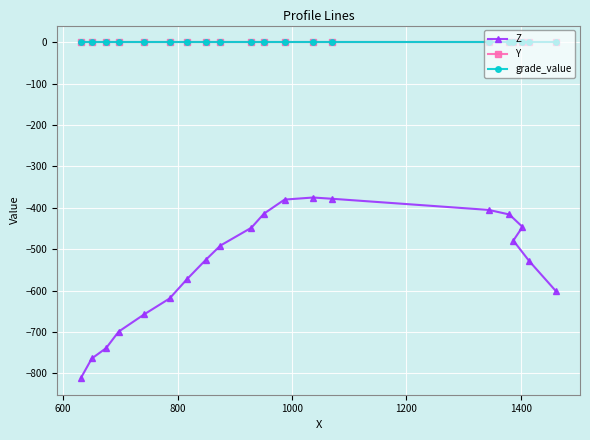

True or false: grade_value and Z cross at least once.

False